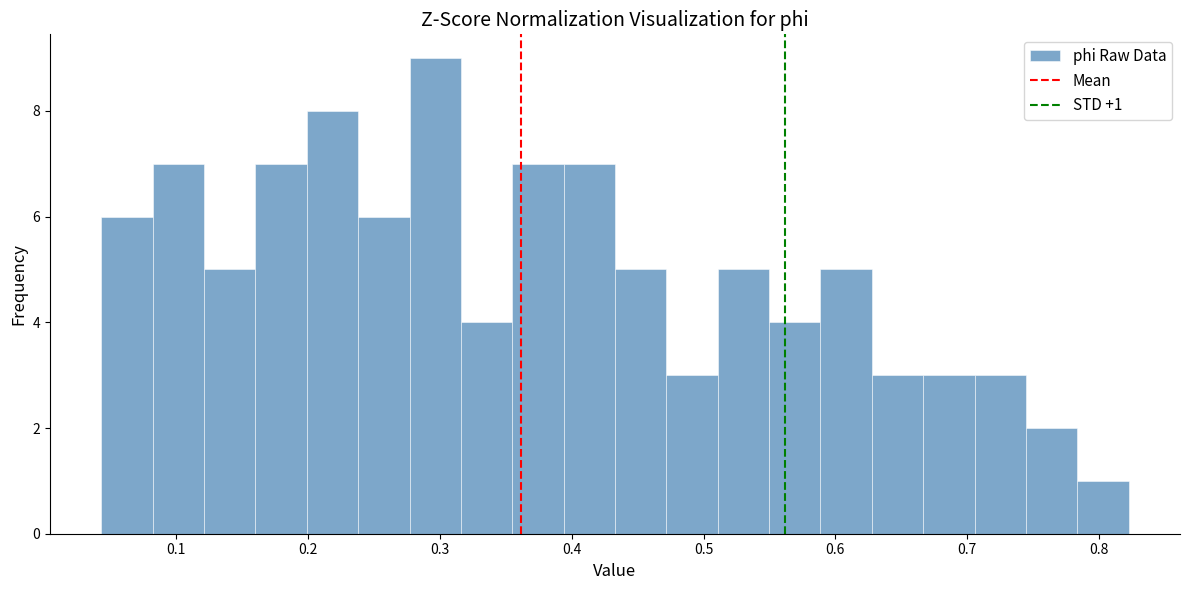

Around what value on the x-axis is the tallest bar? Give the approximate position of its centre, as read against the axis.

0.30